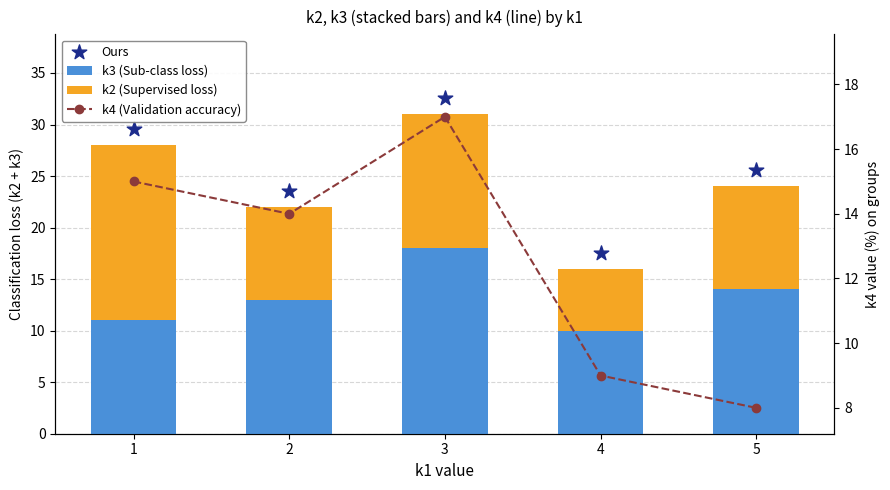

Which series has the largest Y range (max minus min)?

Ours